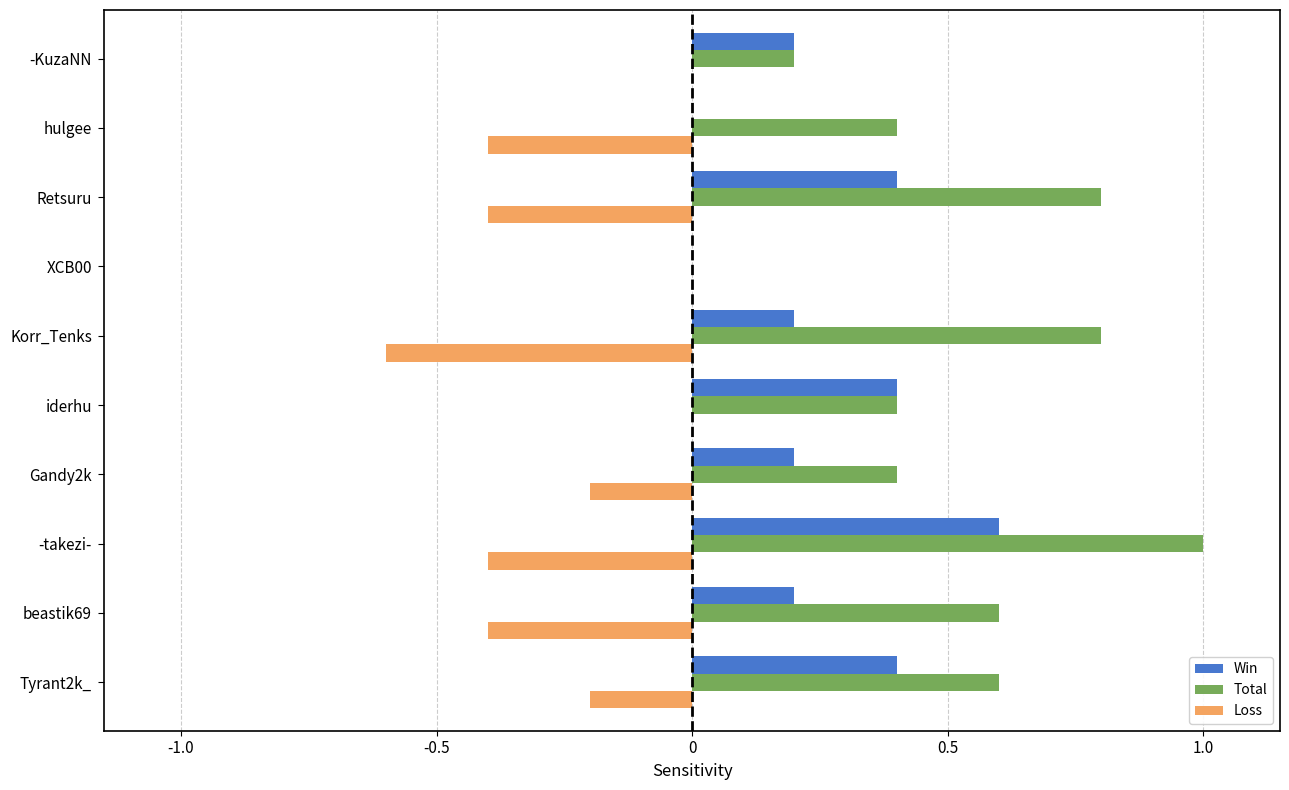

What is the maximum value shown in the chart?

1.0